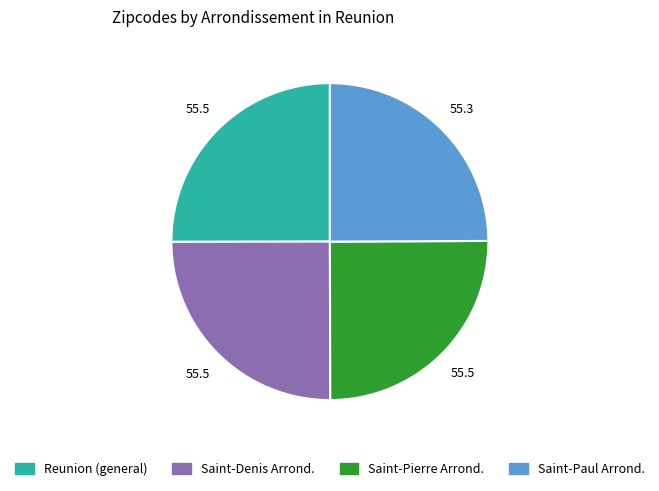

Is it true that Saint-Paul Arrond. is 25% of the pie?

True